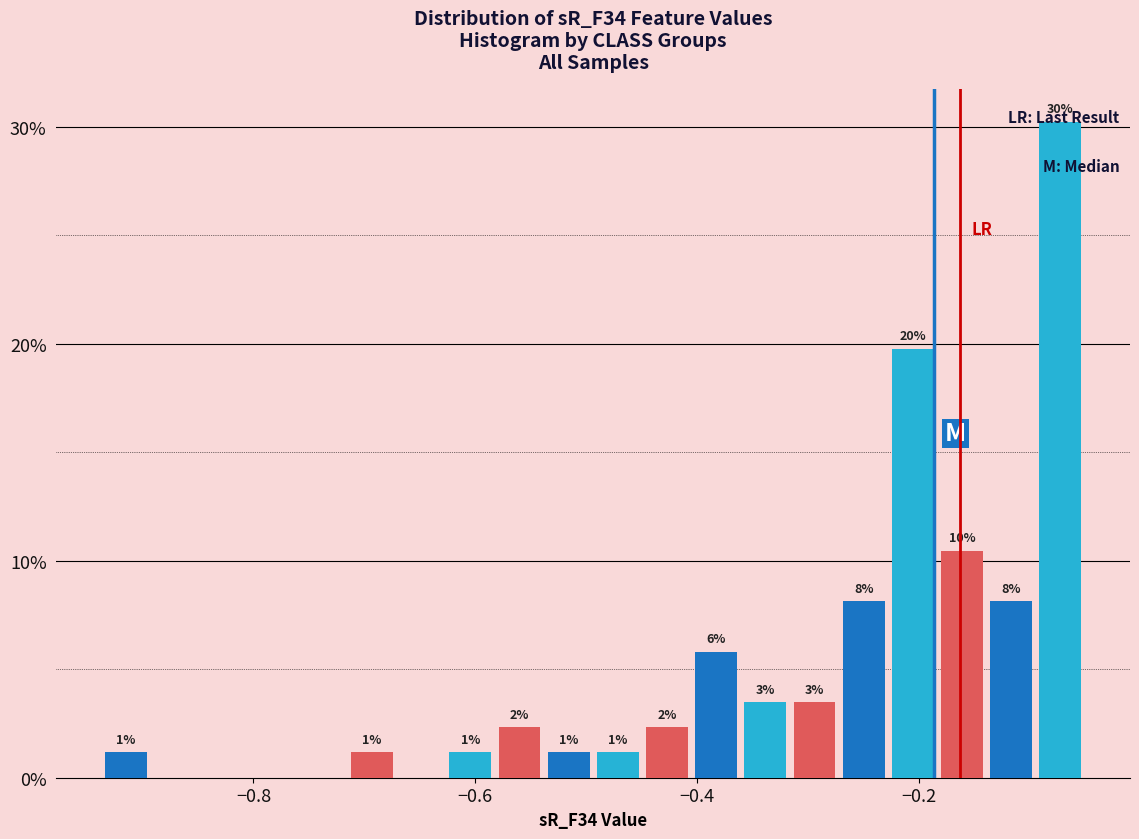

Around what value on the x-axis is the tallest bar? Give the approximate position of its centre, as read against the axis.

-0.08